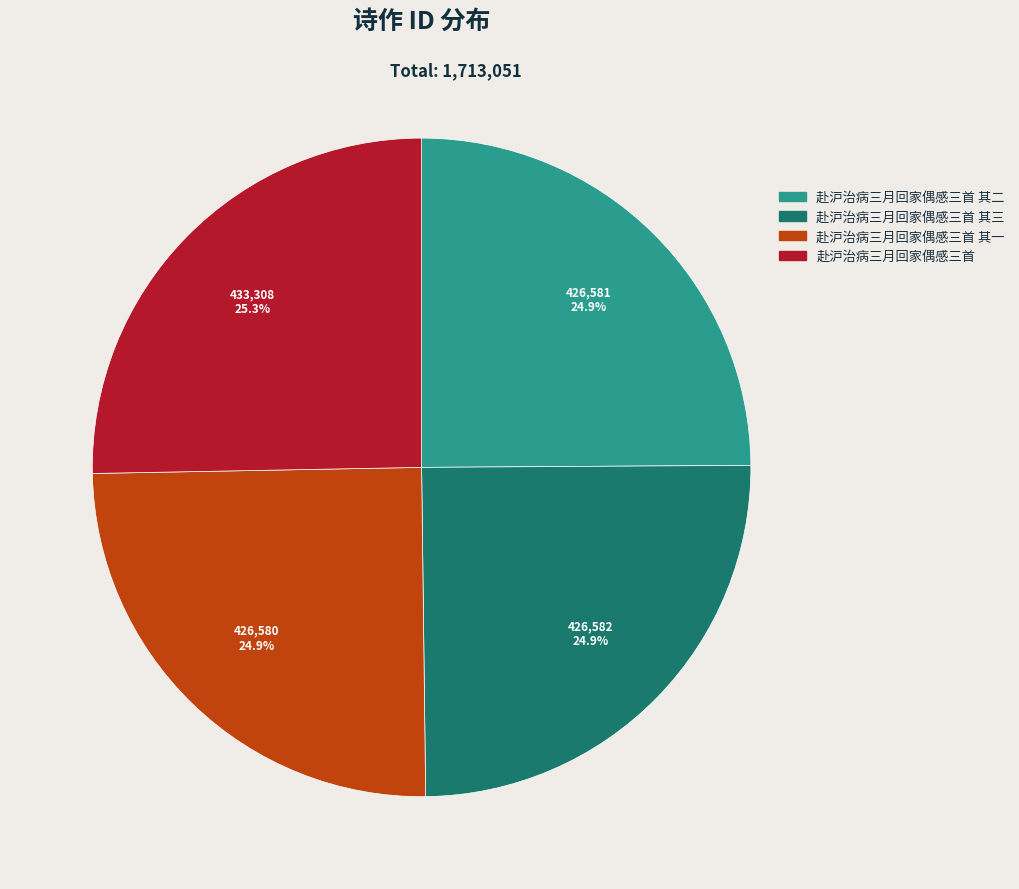

What percentage is the 赴沪治病三月回家偶感三首 其一 slice, to the nearest percent?

25%